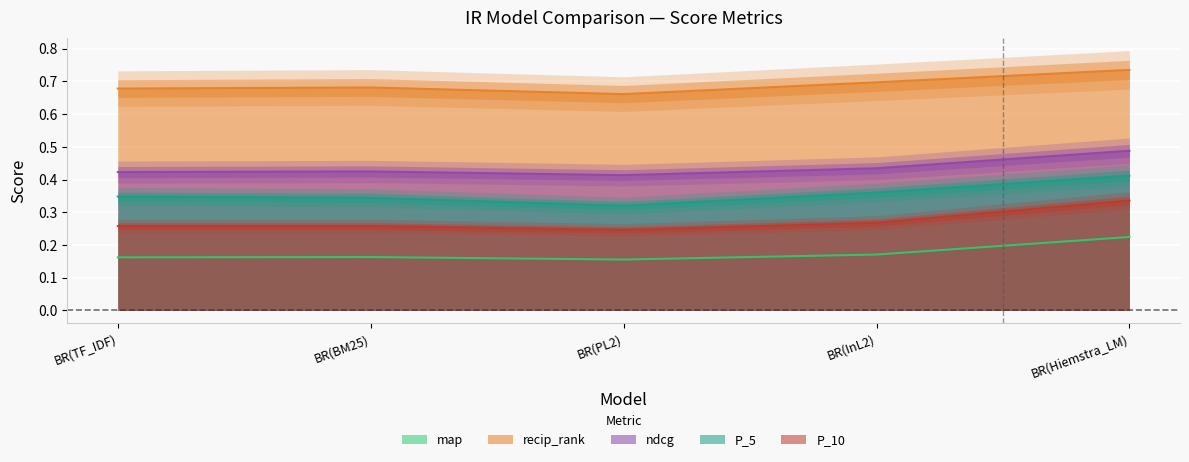

What position from the right is BR(InL2)?

2